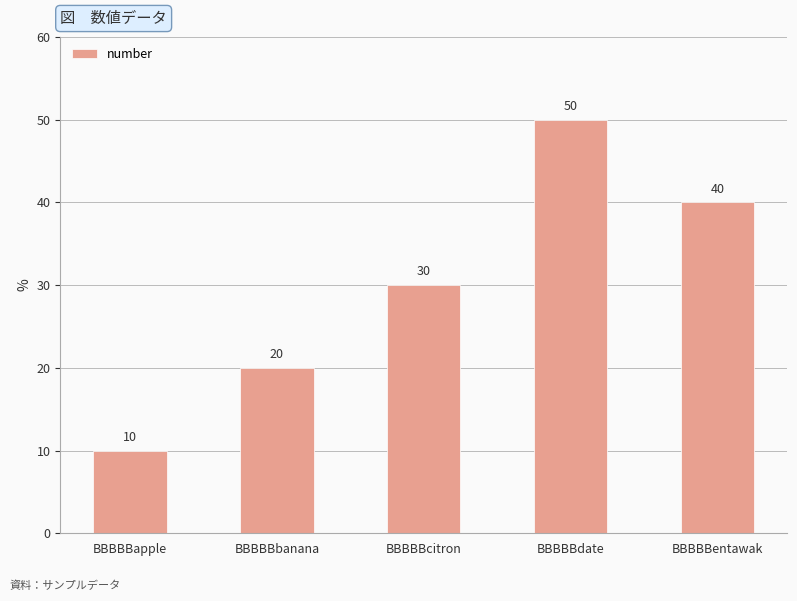

What is the difference between the values at BBBBBbanana and BBBBBapple?

10